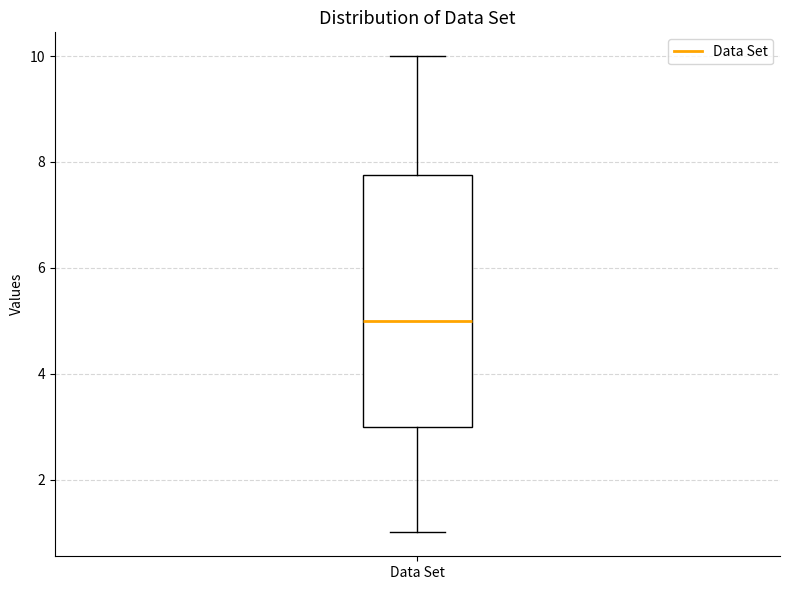

Transcribe this box plot: give where the median line is, the range the box spans, and where the two whiskers end, as read against the y-axis. The values are not printed on the chart, so give them approximately, as read against the axis.

median 5.0, box 3.0 to 7.8, whiskers 1.0 to 10.0